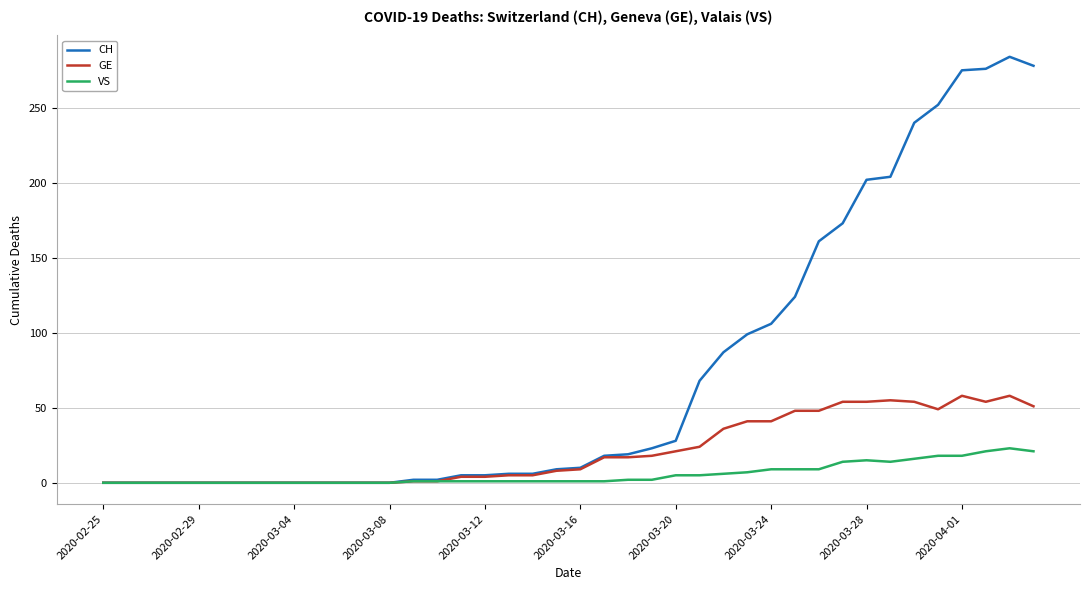

How many lines are shown in the chart?

3